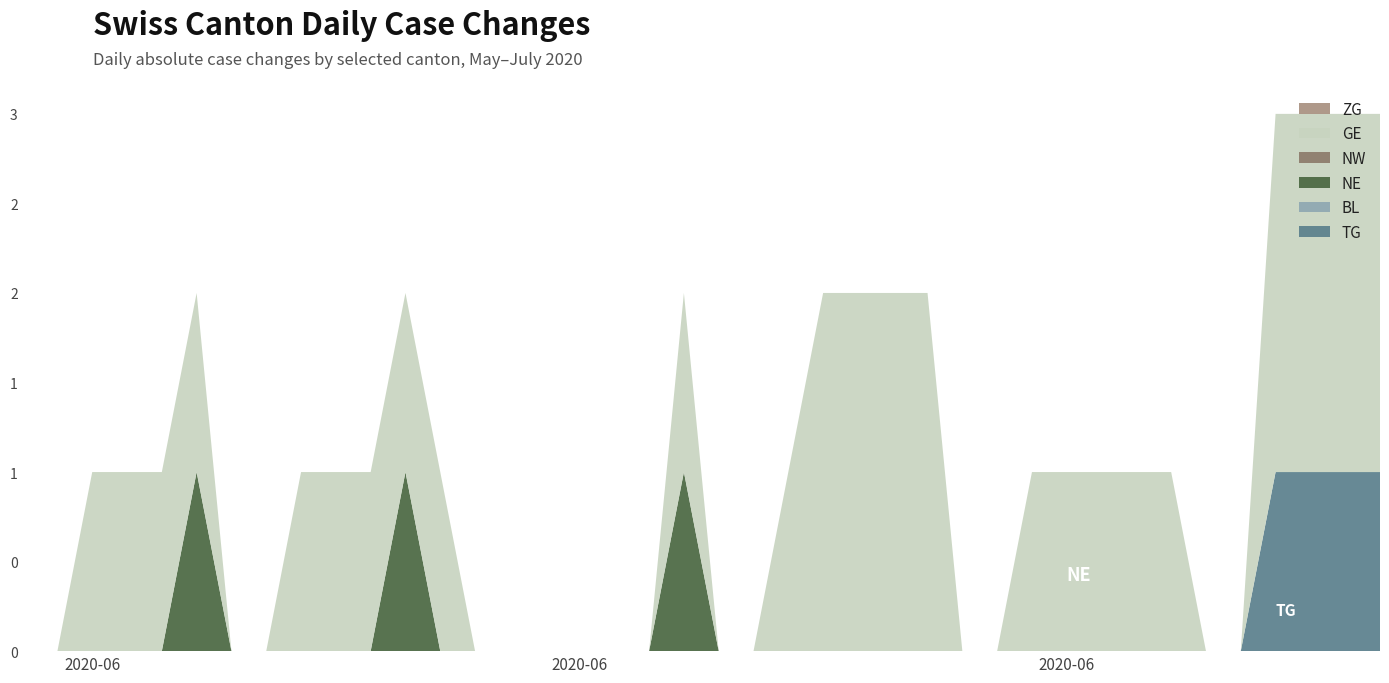

Reading left to right, what are all the values shown in this chart?

TG: 0	0	0	0	0	0	0	0	0	0	0	0	0	0	0	0	0	0	0	0	0	0	0	0	0	0	0	0	0	0	0	0	0	0	0	0	1	1	1	1
BL: 0	0	0	0	0	0	0	0	0	0	0	0	0	0	0	0	0	0	0	0	0	0	0	0	0	0	0	0	0	0	0	0	0	0	0	0	0	0	0	0
NE: 0	0	0	0	0	1	0	0	0	0	0	1	0	0	0	0	0	0	0	1	0	0	0	0	0	0	0	0	0	0	0	0	0	0	0	0	0	0	0	0
NW: 0	0	0	0	0	0	0	0	0	0	0	0	0	0	0	0	0	0	0	0	0	0	0	0	0	0	0	0	0	0	0	0	0	0	0	0	0	0	0	0
GE: 0	0	1	1	1	1	0	0	1	1	1	1	1	0	0	0	0	0	0	1	0	0	1	2	2	2	2	0	0	1	1	1	1	1	0	0	2	2	2	2
ZG: 0	0	0	0	0	0	0	0	0	0	0	0	0	0	0	0	0	0	0	0	0	0	0	0	0	0	0	0	0	0	0	0	0	0	0	0	0	0	0	0